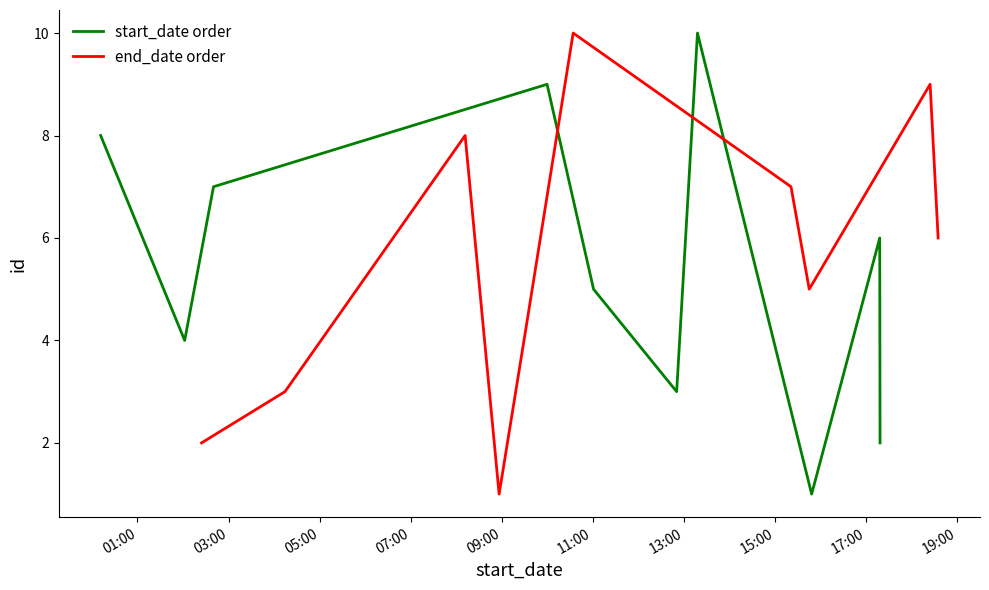

What is the value of the end_date order point at the 7th from the left?

7